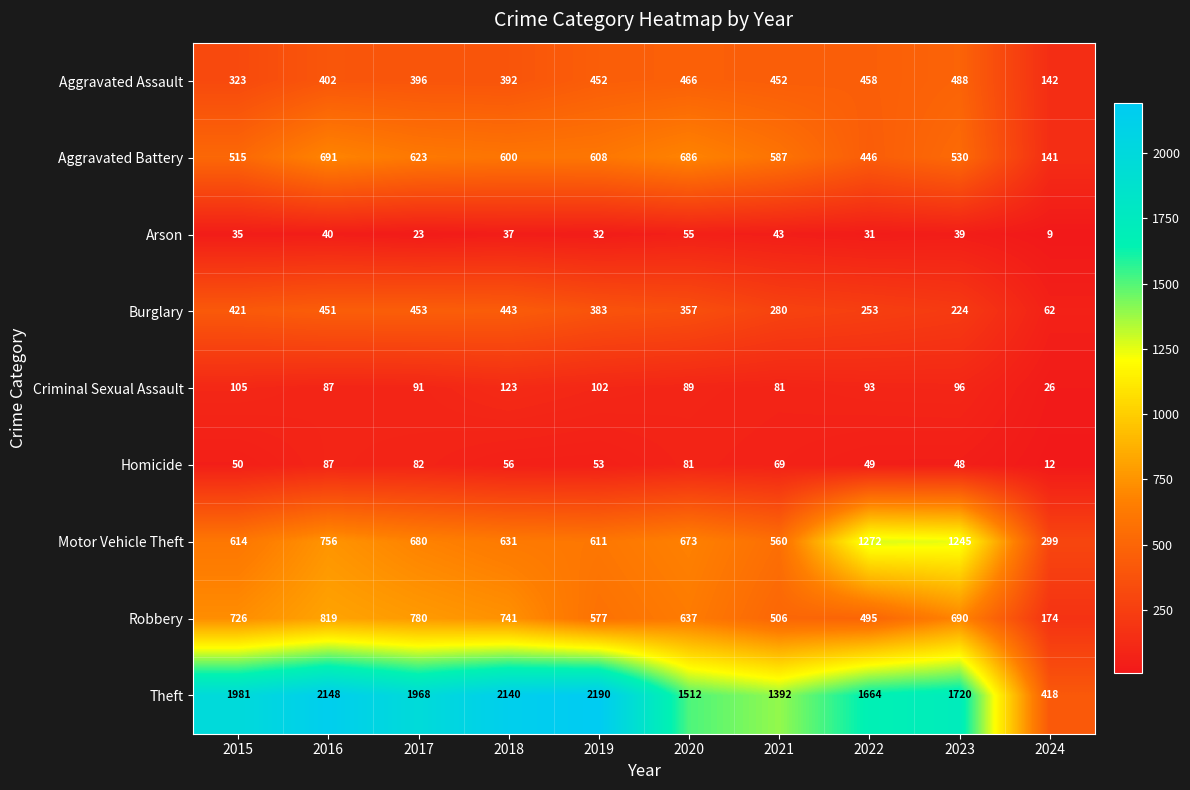

At how many categories does at least one series exceed 1072?

9